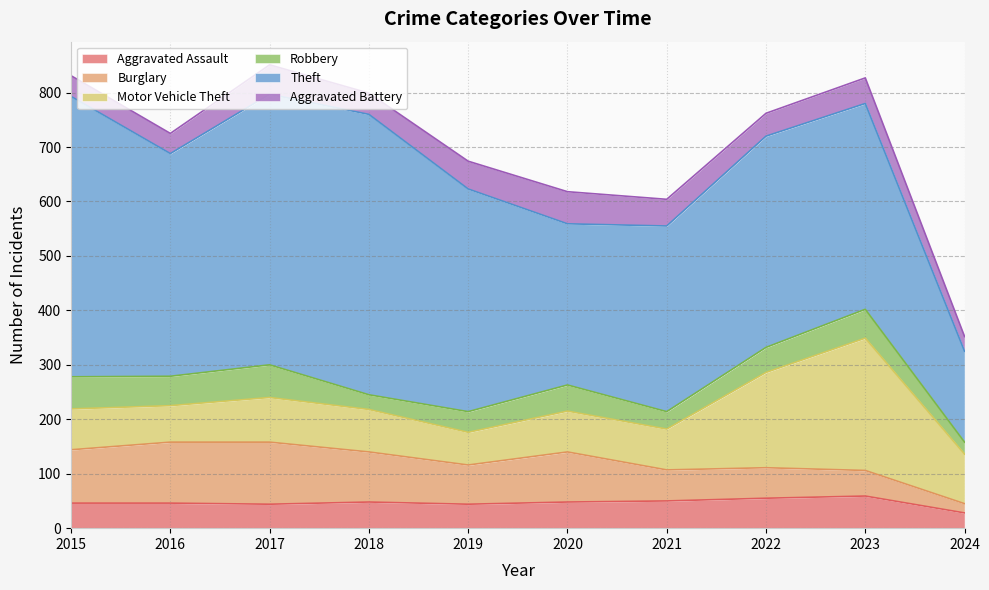

Which has a higher value, 2018 or 2020?

2018